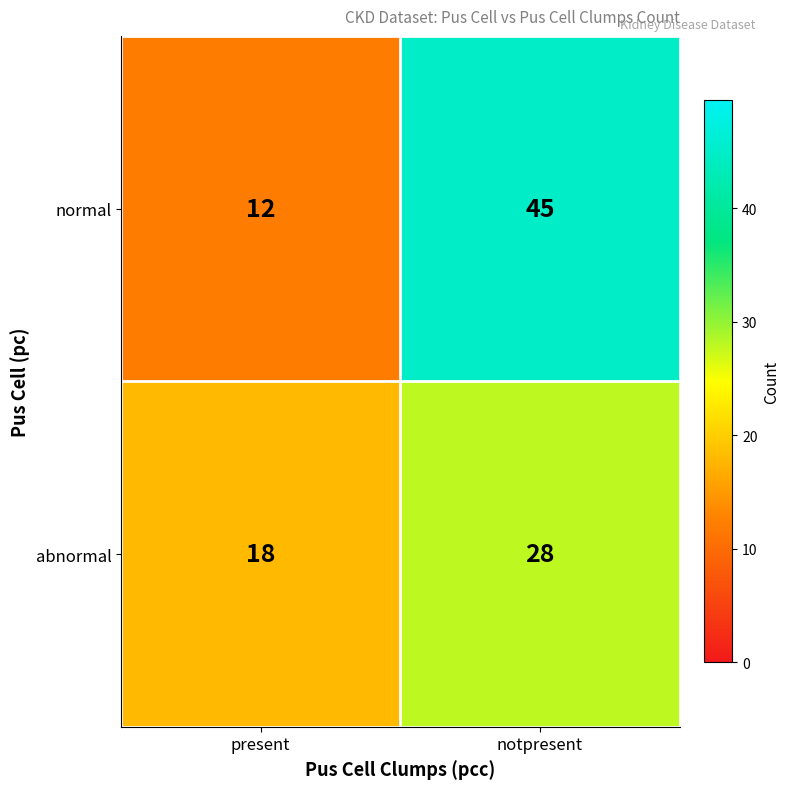

Reading left to right, what are all the values shown in this chart?

normal: present=12	notpresent=45
abnormal: present=18	notpresent=28